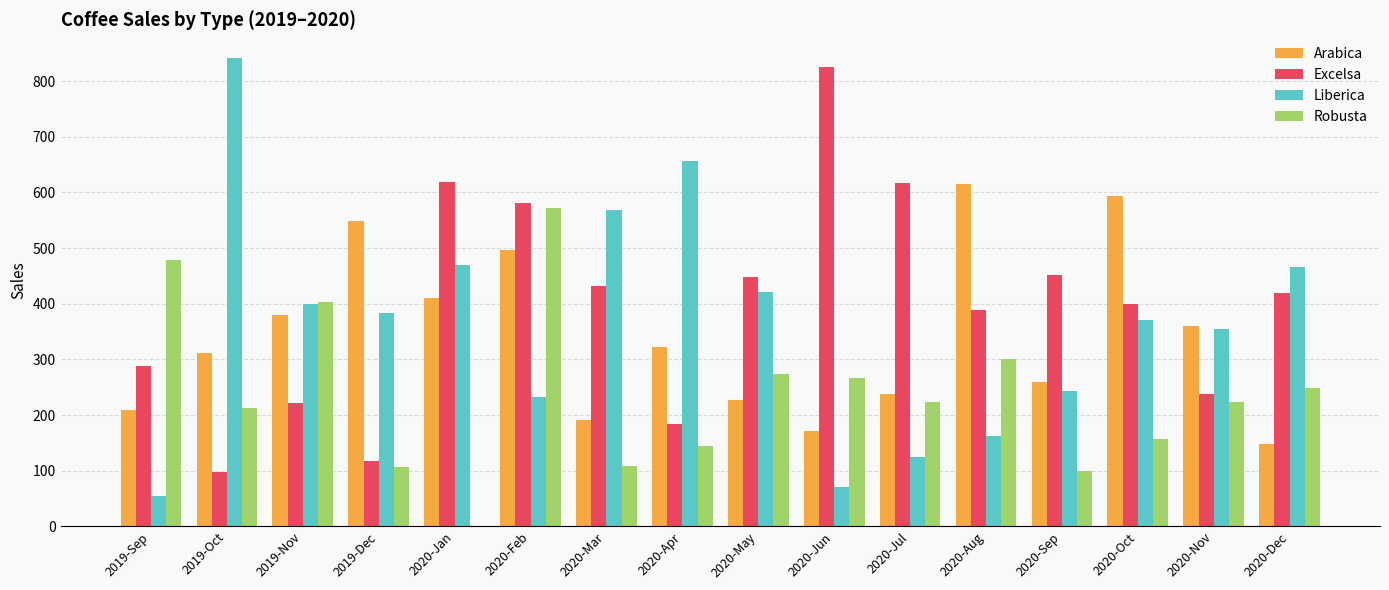

The value of Robusta at 2020-Jul is 222.6. True or false?

True